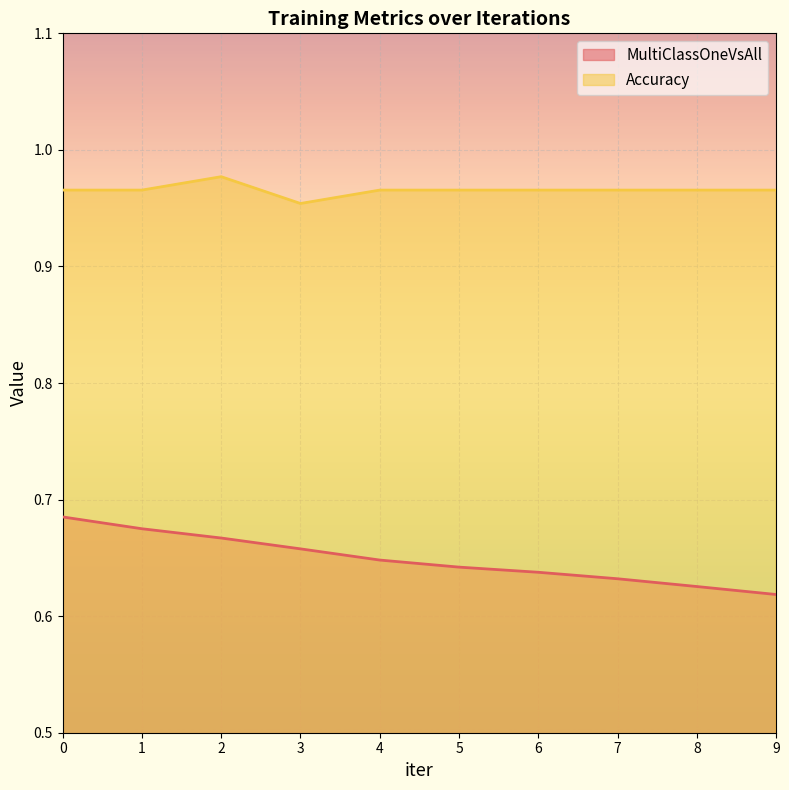

True or false: Accuracy and MultiClassOneVsAll cross at least once.

False